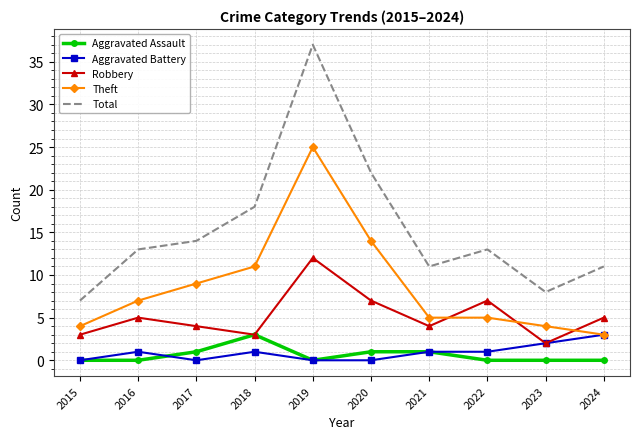

Reading left to right, what are all the values shown in this chart?

Aggravated Assault: 2015=0	2016=0	2017=1	2018=3	2019=0	2020=1	2021=1	2022=0	2023=0	2024=0
Aggravated Battery: 2015=0	2016=1	2017=0	2018=1	2019=0	2020=0	2021=1	2022=1	2023=2	2024=3
Robbery: 2015=3	2016=5	2017=4	2018=3	2019=12	2020=7	2021=4	2022=7	2023=2	2024=5
Theft: 2015=4	2016=7	2017=9	2018=11	2019=25	2020=14	2021=5	2022=5	2023=4	2024=3
Total: 2015=7	2016=13	2017=14	2018=18	2019=37	2020=22	2021=11	2022=13	2023=8	2024=11